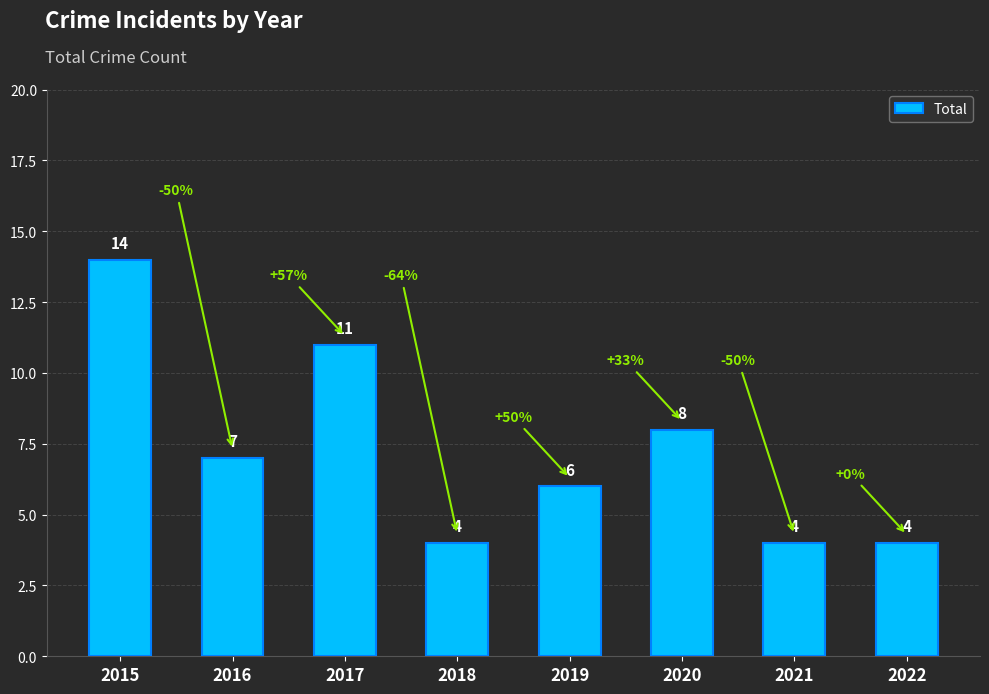

At which label does the data first exceed 7?

2015